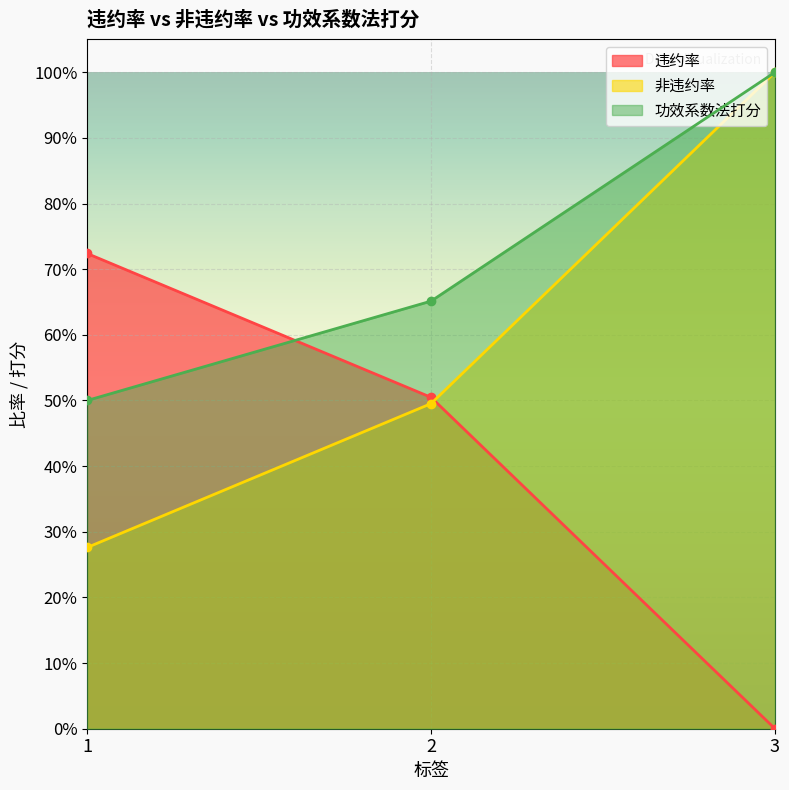

What is the sum of the 功效系数法打分 values at 1 and 2?

1.2